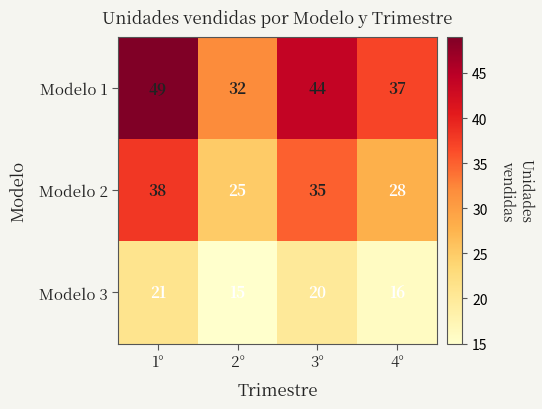

What is the total value across all series at 3°?

99